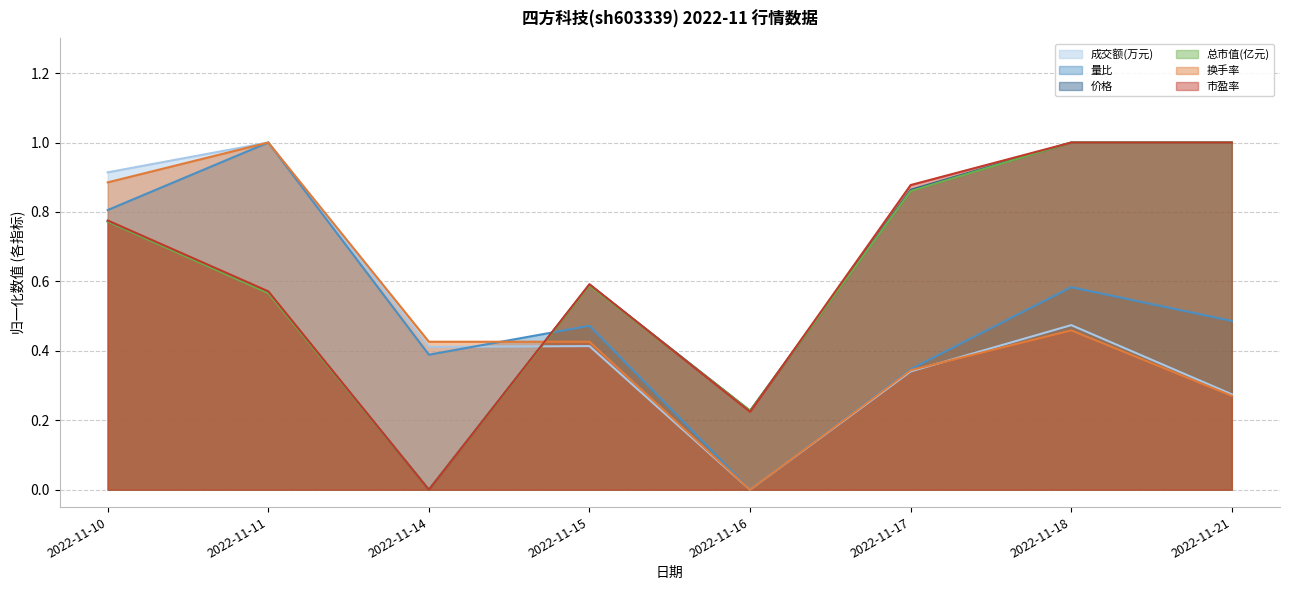

Reading left to right, list all the values displayed in this chart.

成交额(万元): 0.9	1.0	0.4	0.4	0.0	0.3	0.5	0.3
量比: 0.8	1.0	0.4	0.5	0.0	0.3	0.6	0.5
价格: 0.8	0.6	0.0	0.6	0.2	0.9	1.0	1.0
总市值(亿元): 0.8	0.6	0.0	0.6	0.2	0.9	1.0	1.0
换手率: 0.9	1.0	0.4	0.4	0.0	0.3	0.5	0.3
市盈率: 0.8	0.6	0.0	0.6	0.2	0.9	1.0	1.0